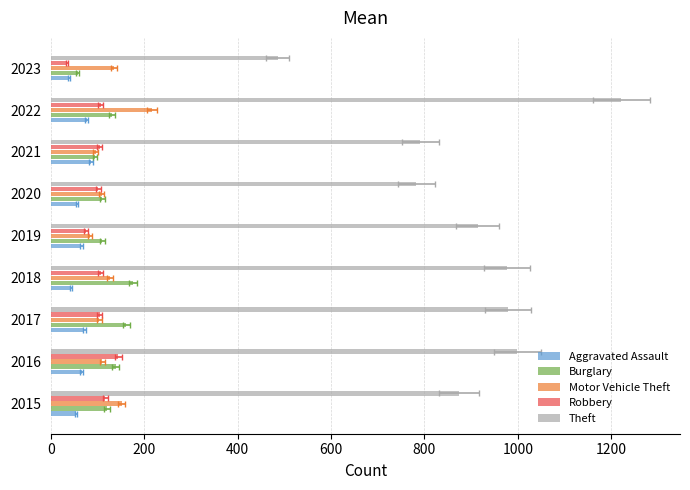

Between 2019 and 2018, which is larger?

2019